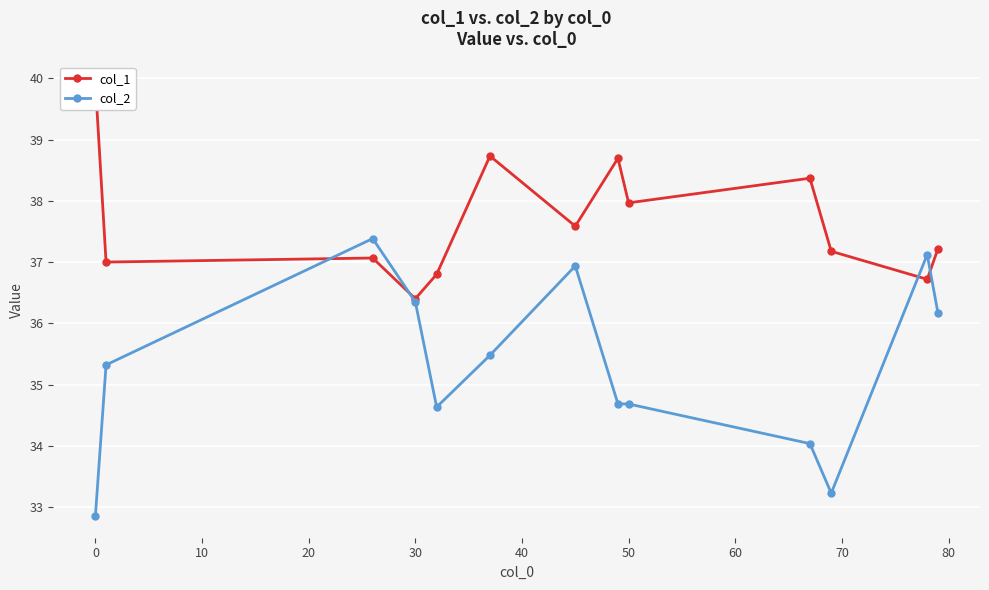

What is the highest value of the col_2 series?

37.4